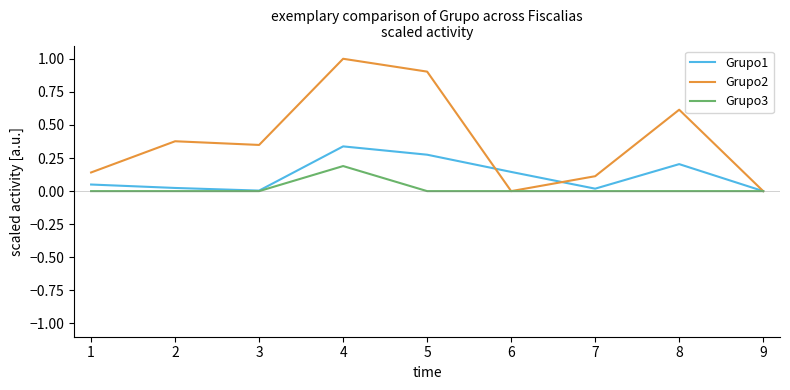

Is the value of Grupo1 at 7 greater than the value of Grupo3 at 3?

Yes